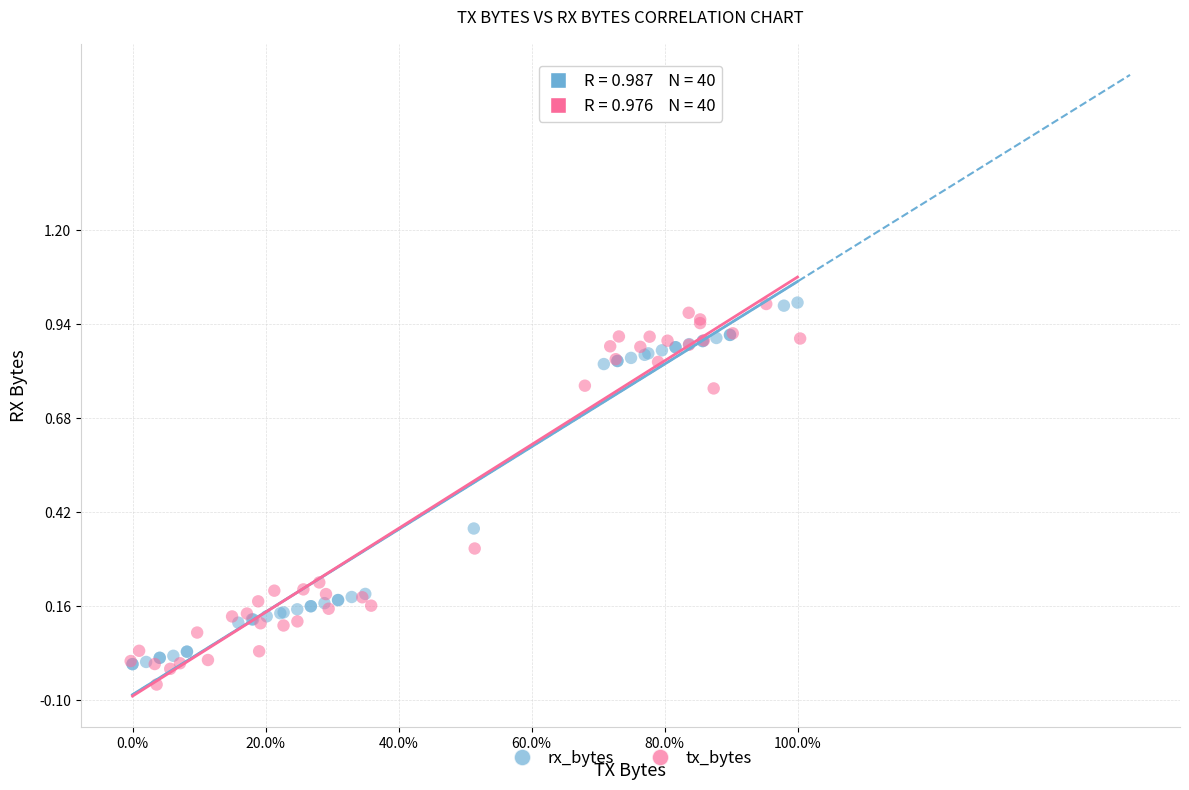

Which series has the largest Y range (max minus min)?

tx_bytes